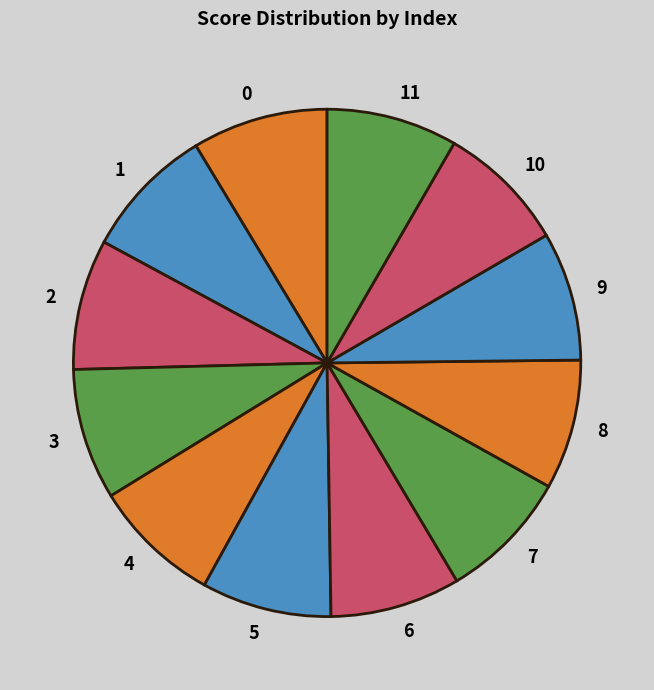

Do 8 and 10 together represent more than half of the pie?

No